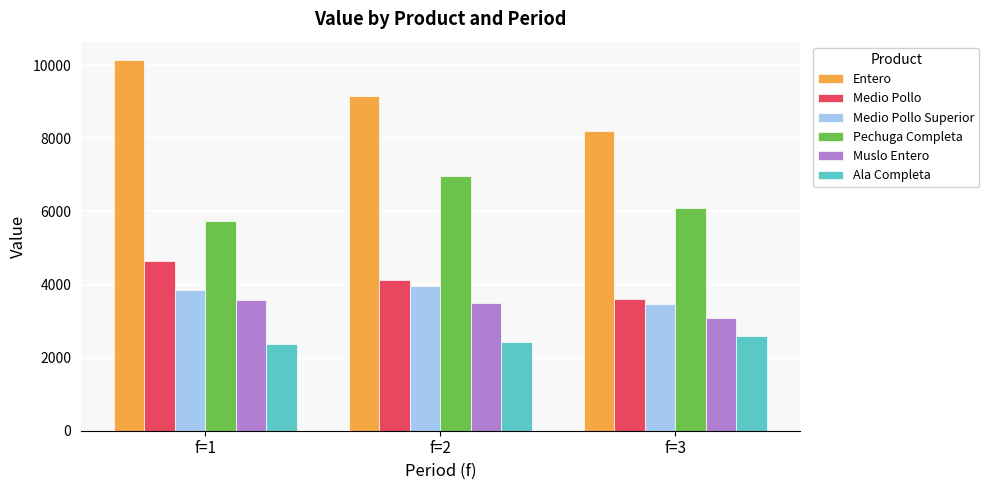

What is the smallest value displayed?

2369.4